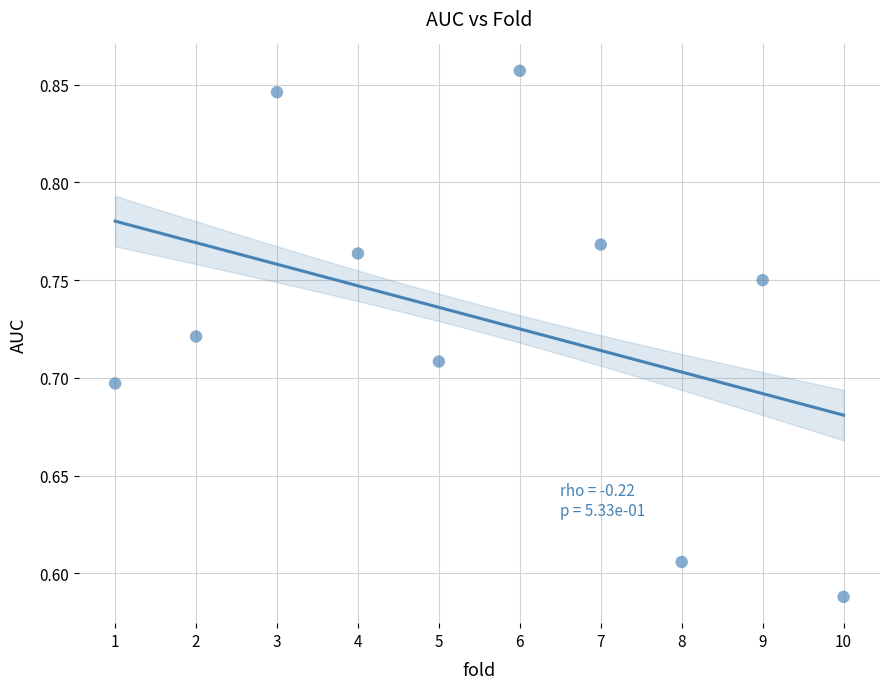

What is the average X value?

5.5